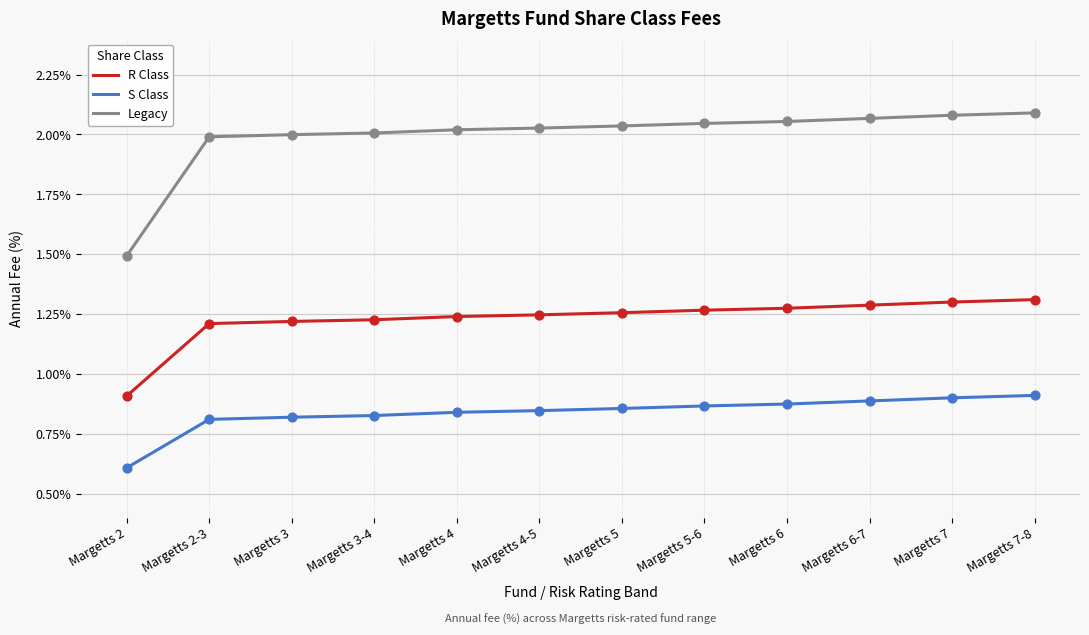

What are all the series names shown in the legend?

R Class, S Class, Legacy